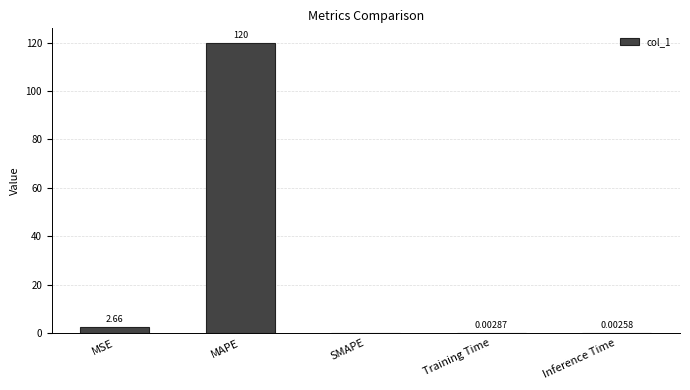

At which category does the chart reach its peak across all series?

MAPE